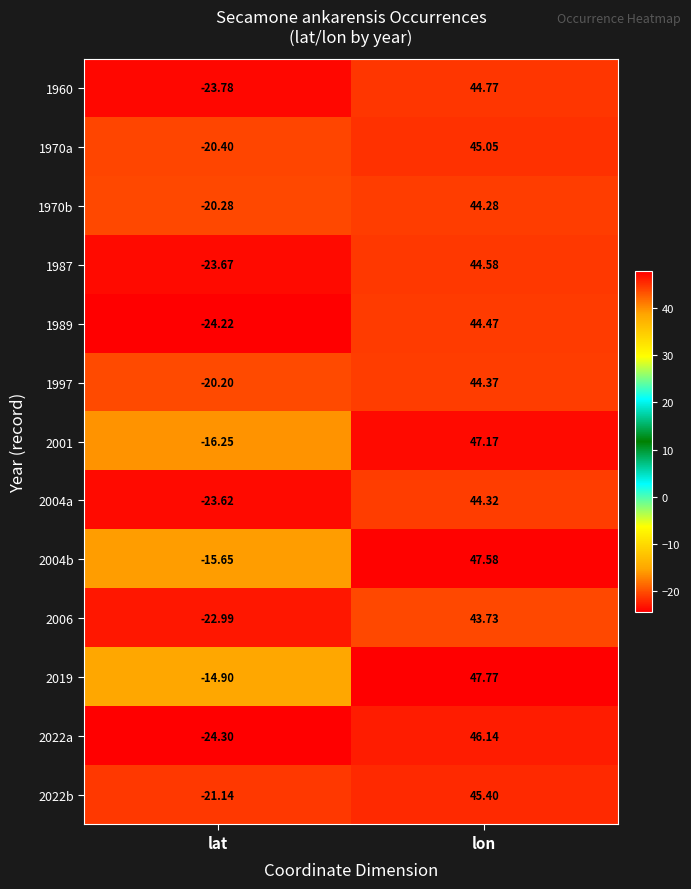

Rank the categories by 2022a value from highest to lowest.

lon, lat